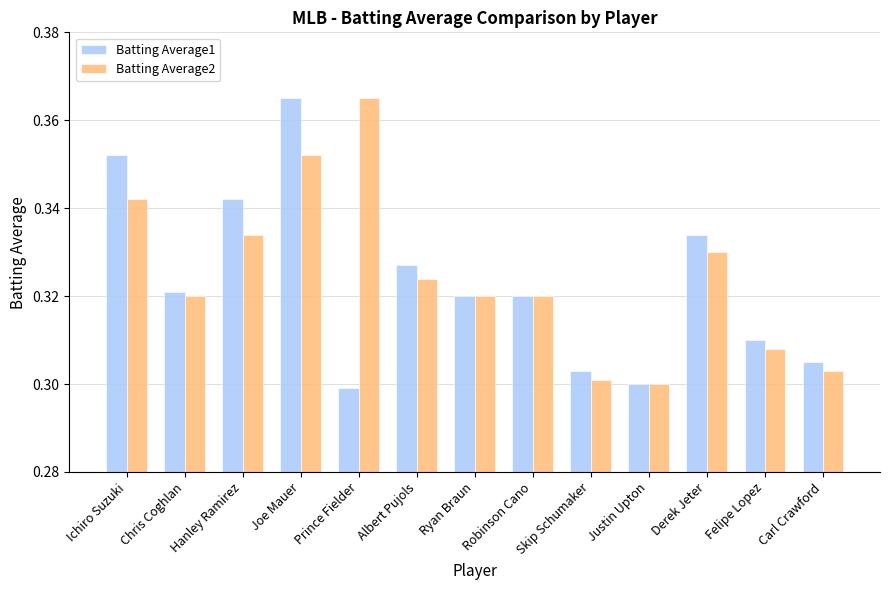

True or false: Batting Average2 has a value of 0.3 at Derek Jeter.

True